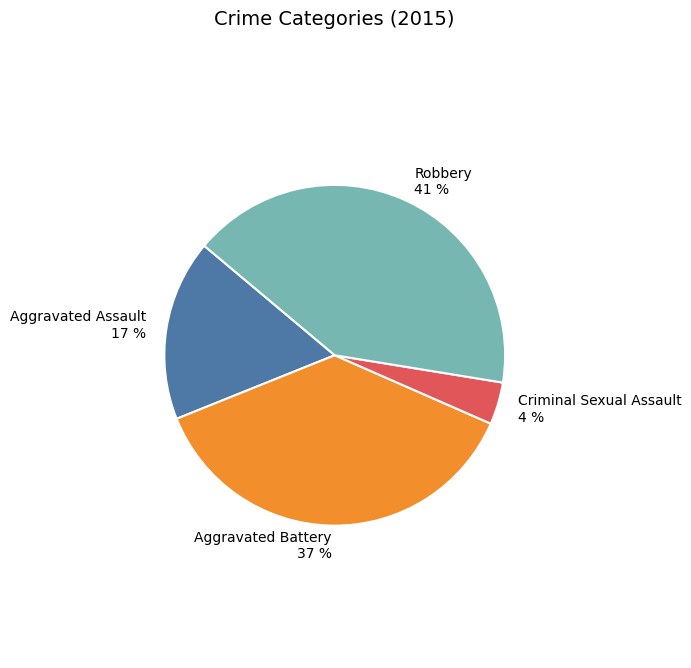

What percentage is the Aggravated Battery slice, to the nearest percent?

37%